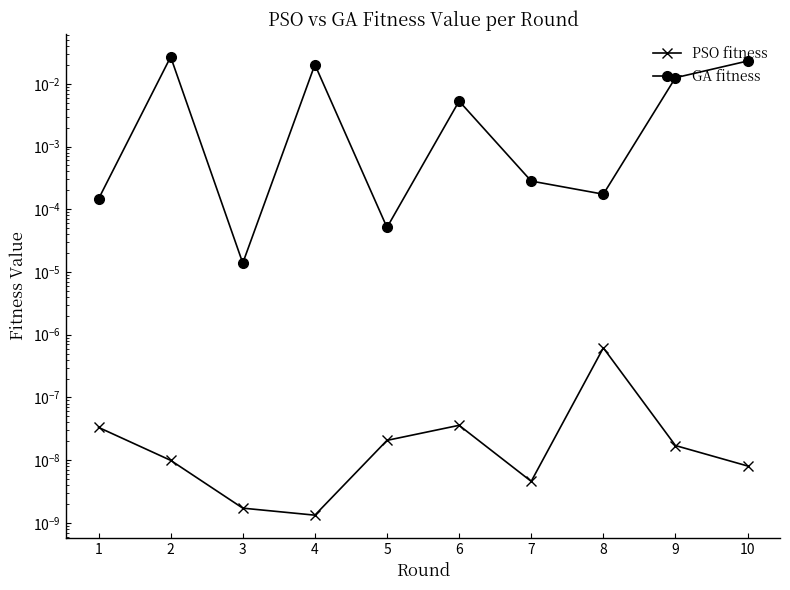

Between 6 and 10, which series saw the biggest shift?

GA fitness